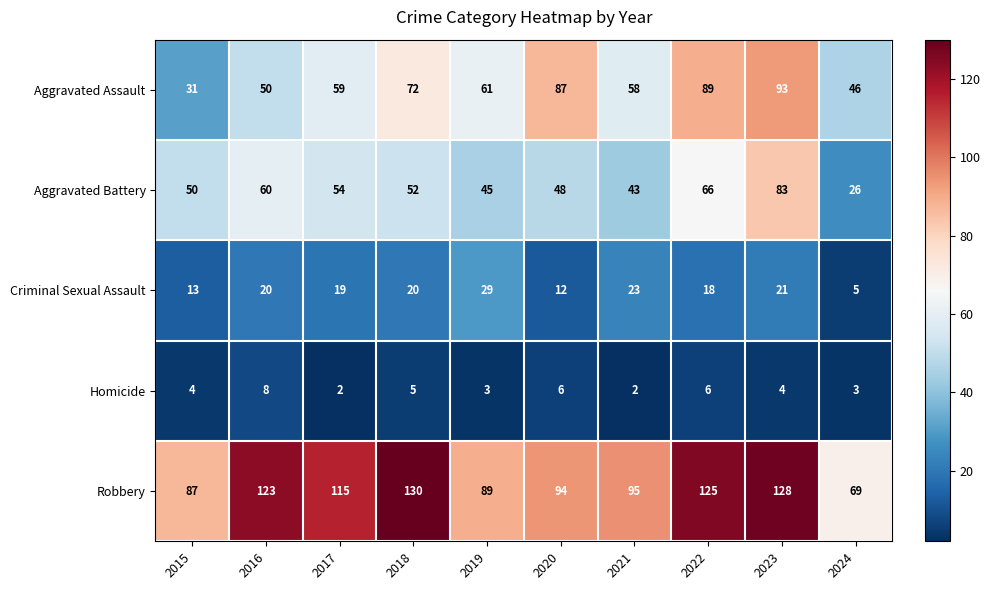

What is the sum of all Aggravated Battery values?

527